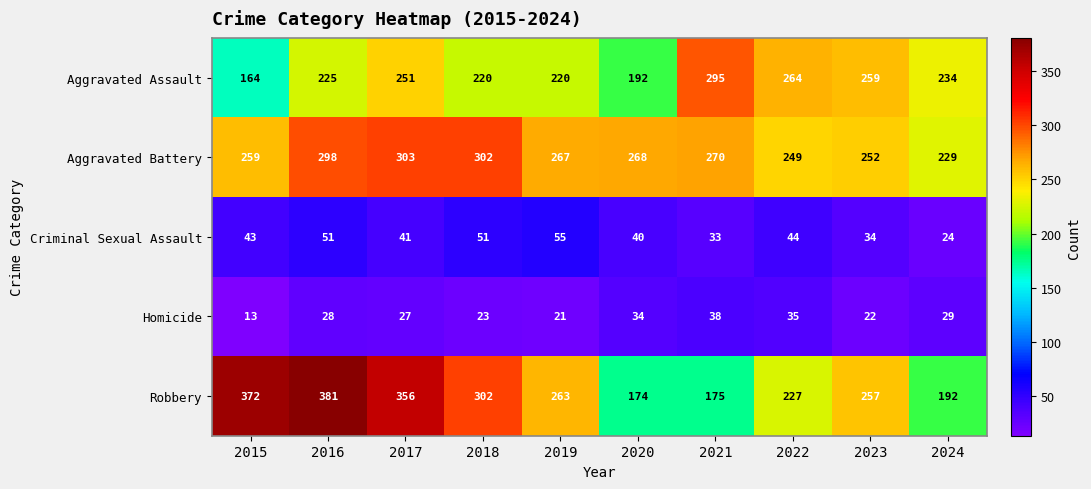

Which category has the highest value across all series?

2016